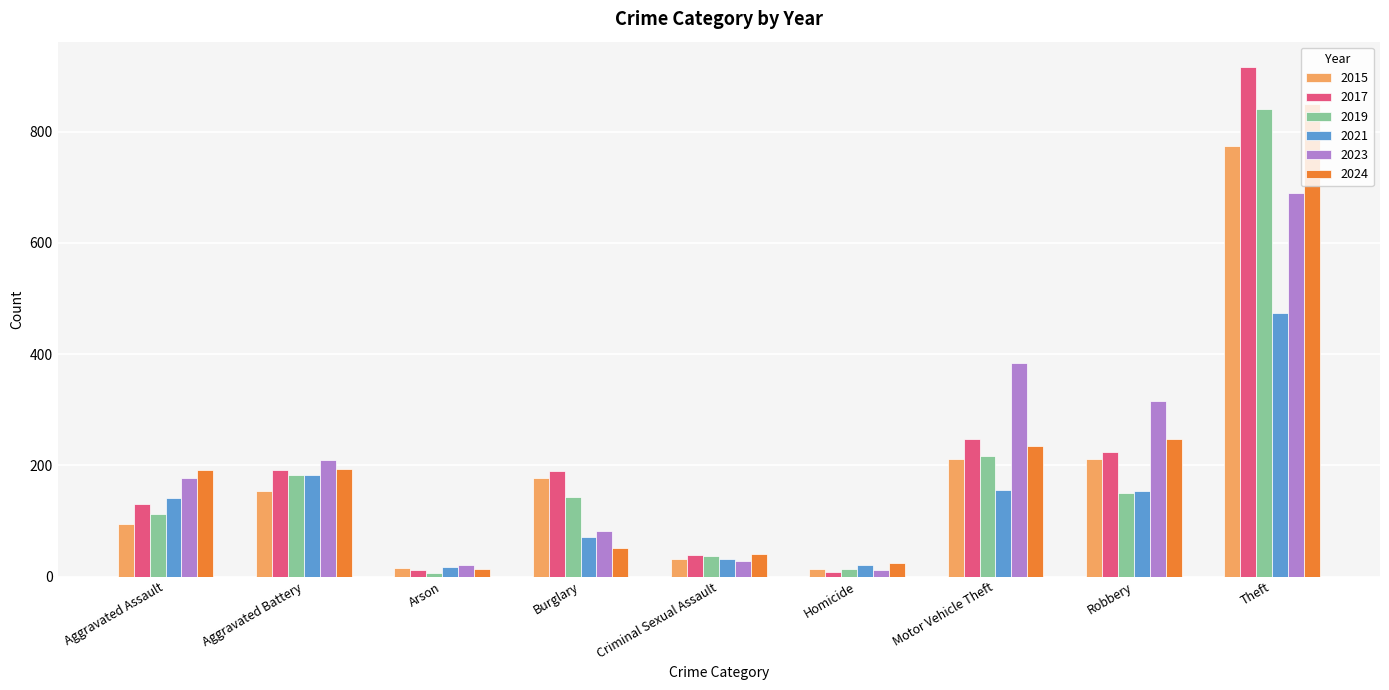

How many bars are there in total?

54